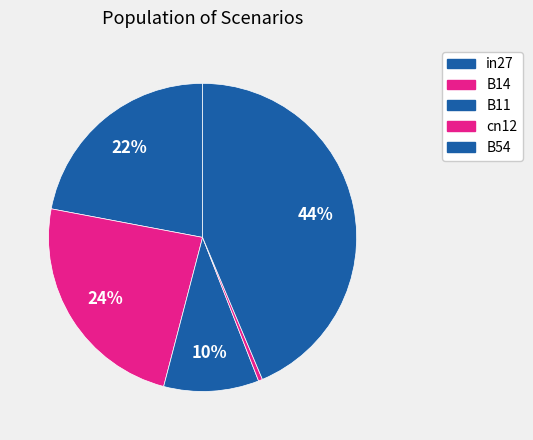

Is it true that B14 is 24% of the pie?

True